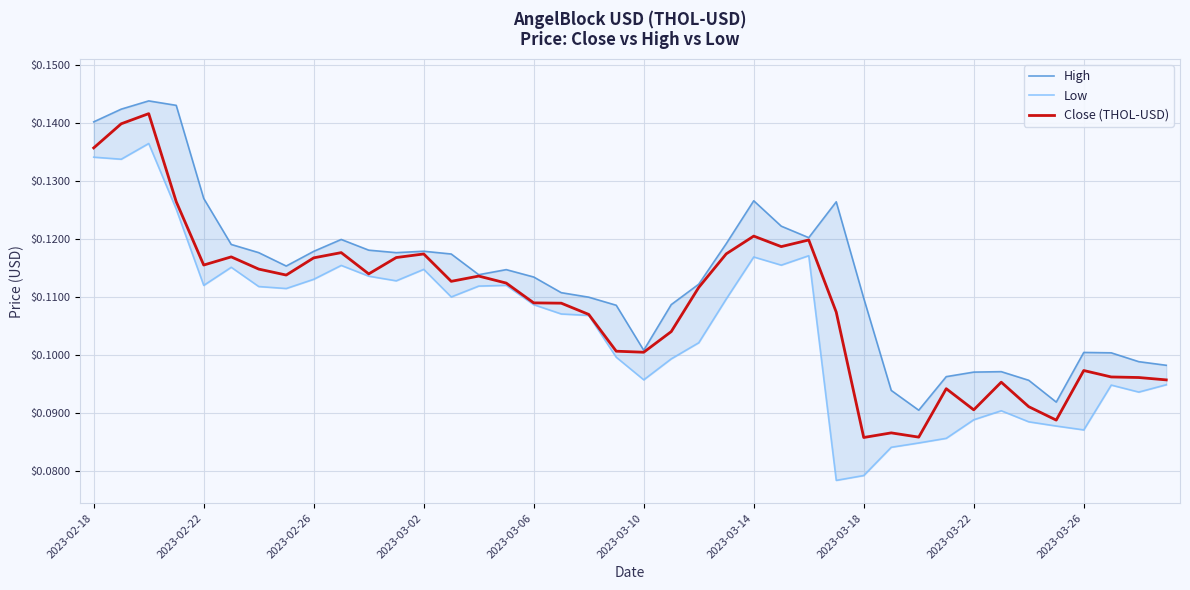

How many data points does each series have?

40